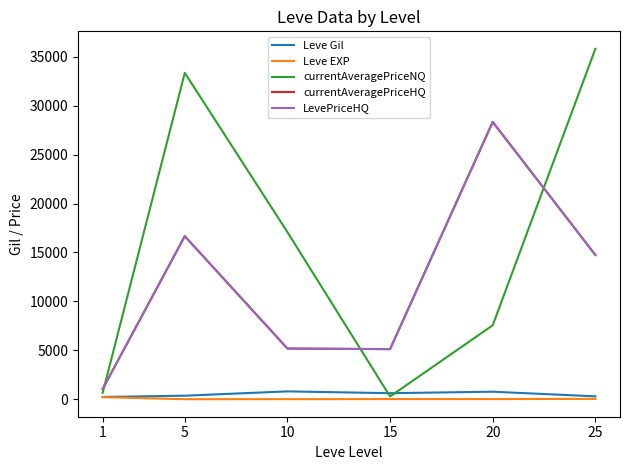

The value of currentAveragePriceNQ at 10 is 6313.9. True or false?

False